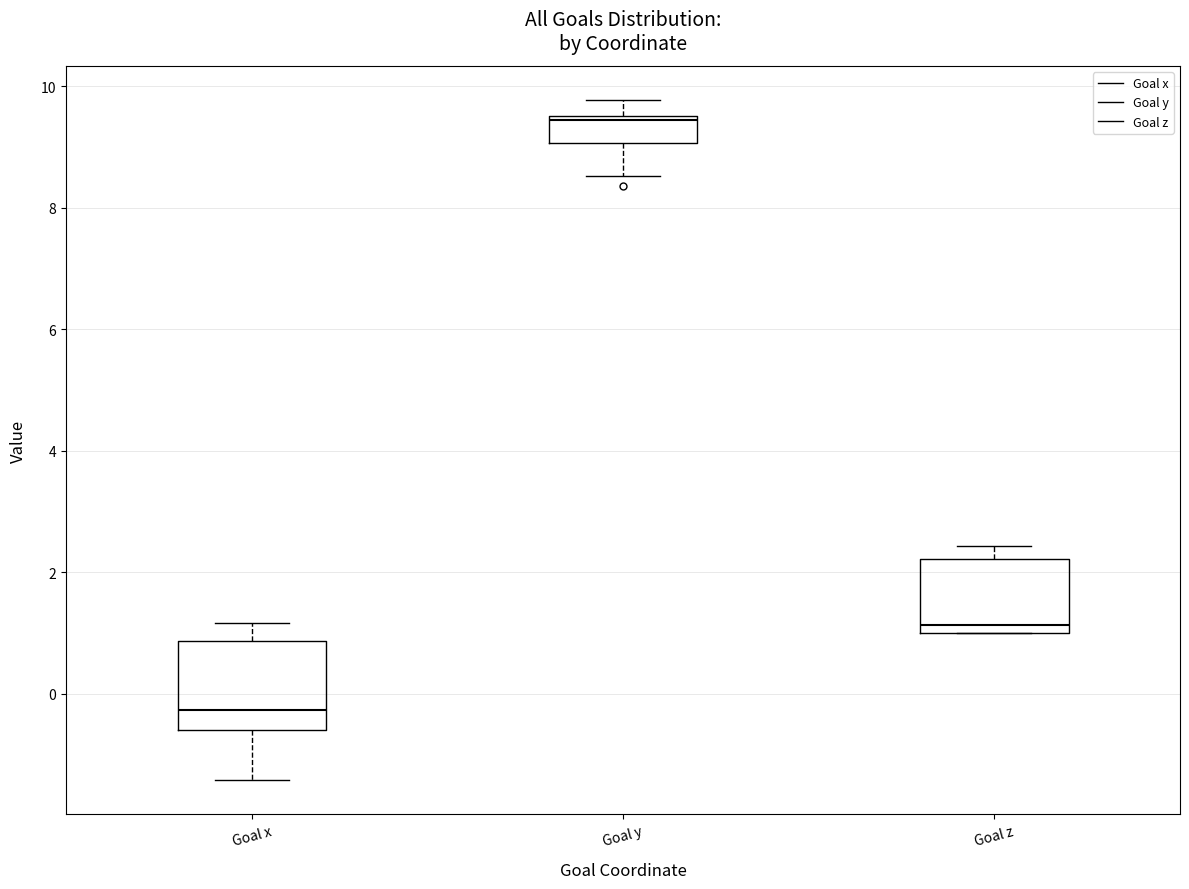

Which box is the tallest, from its lower edge to its upper edge?

Goal x